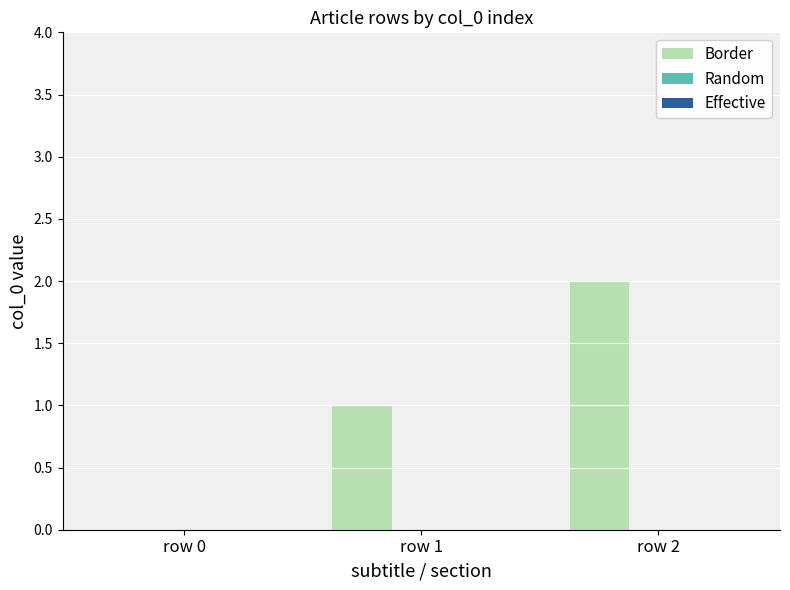

How many categories are shown in the chart?

3